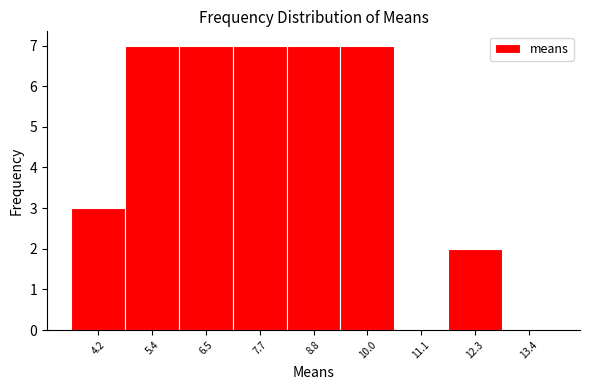

What is the height of the bar covering 7.0 to 8.2 on the x-axis? Neither the bar edges nor the heights are printed on the chart, so give them approximately, as read against the axes.

7